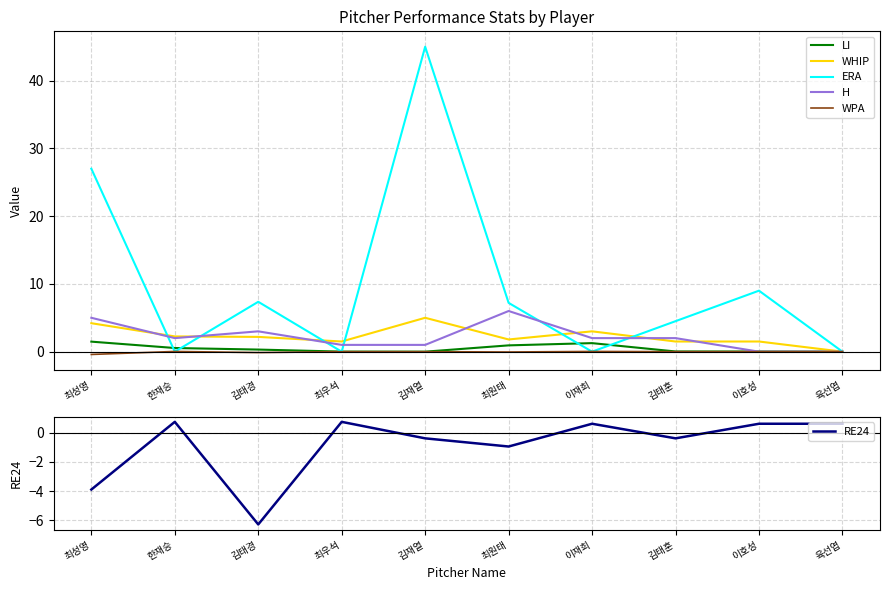

How many values in LI are above zero?

8